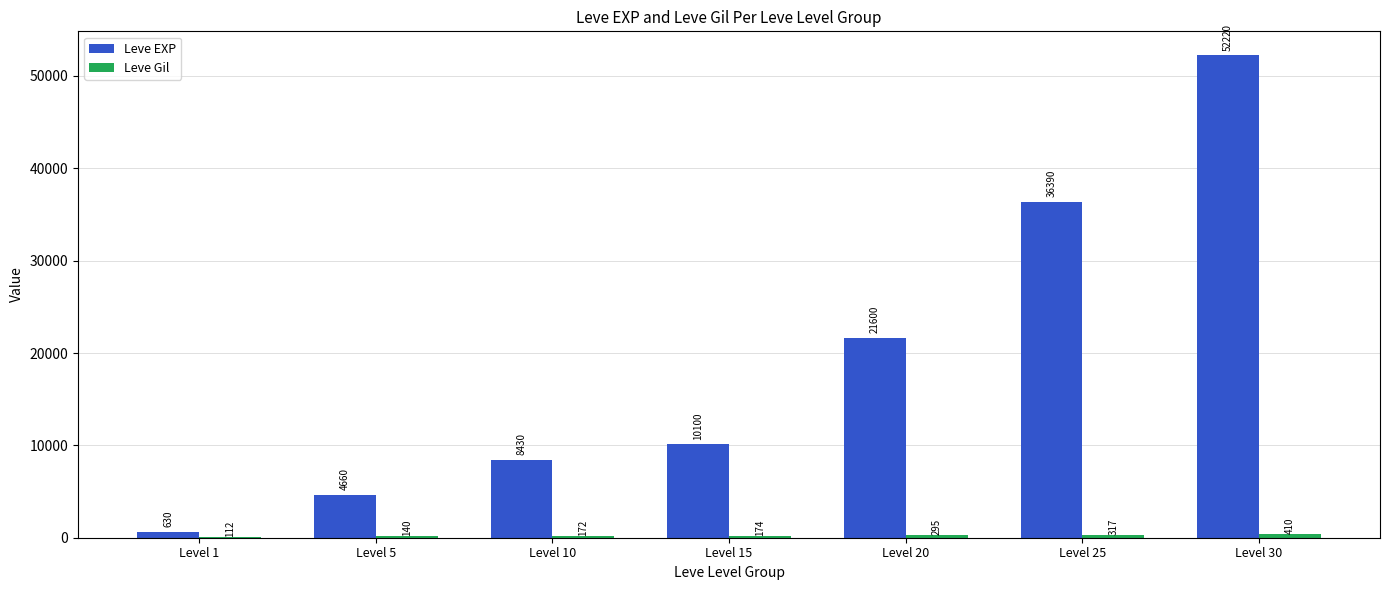

How many data points does each series have?

7